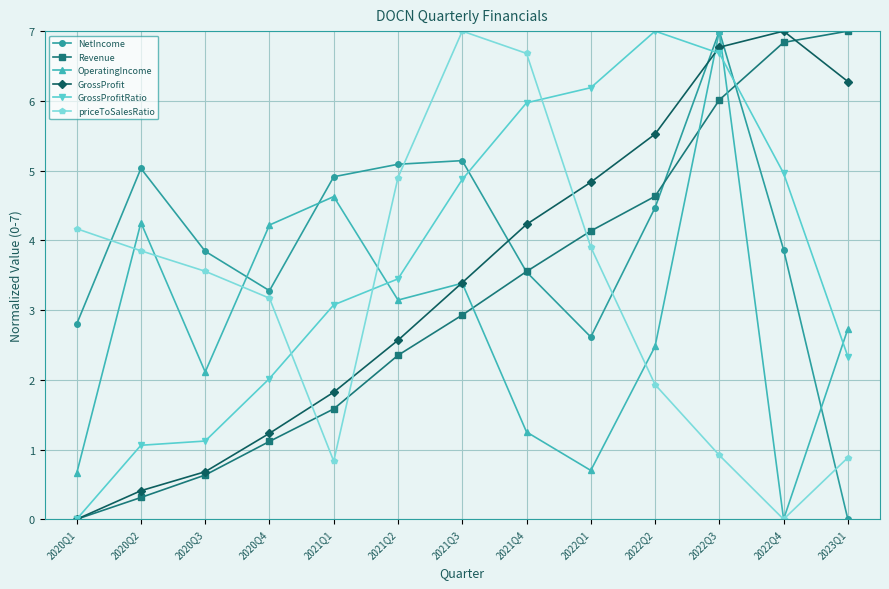

At which label is priceToSalesRatio closest to 3?

2020Q4